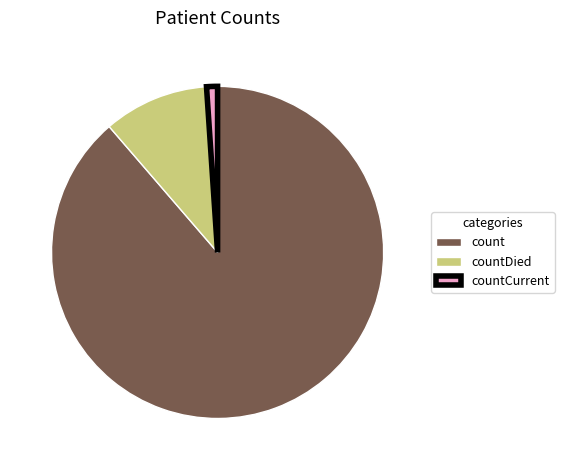

Rank the categories by value from lowest to highest.

countCurrent, countDied, count